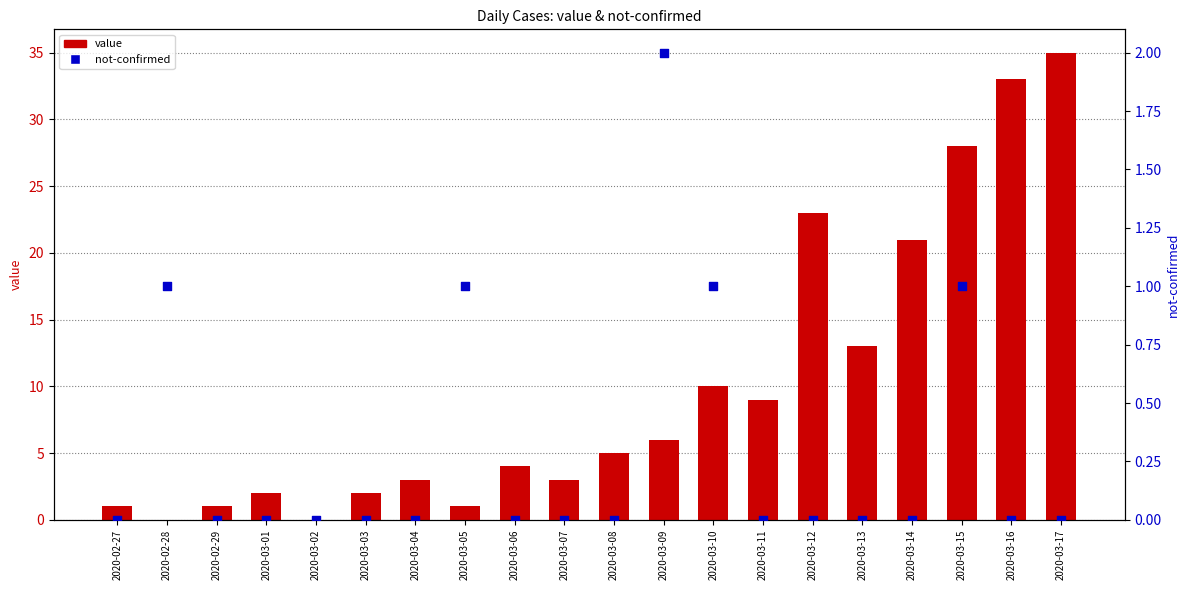

Is the value of value at 2020-02-29 greater than the value of not-confirmed at 2020-03-04?

Yes